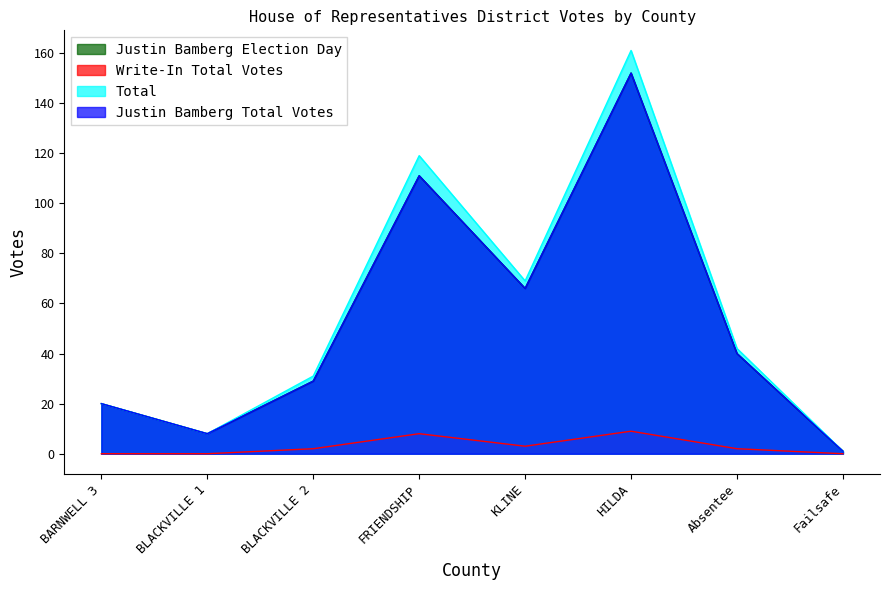

True or false: Total and Justin Bamberg Election Day cross at least once.

False